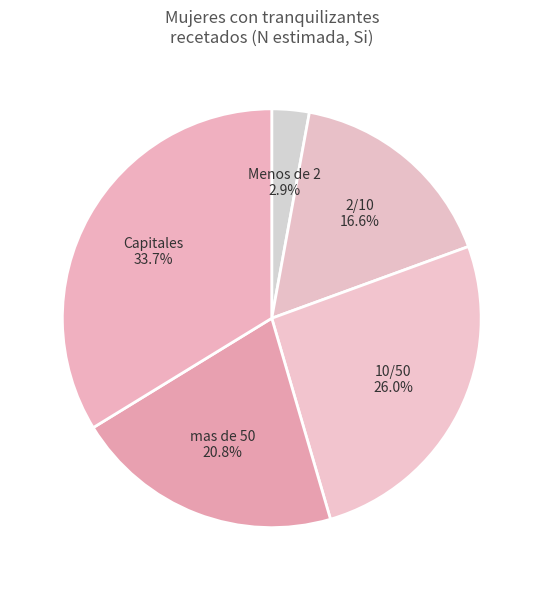

Does 10/50 represent more than half of the total?

No